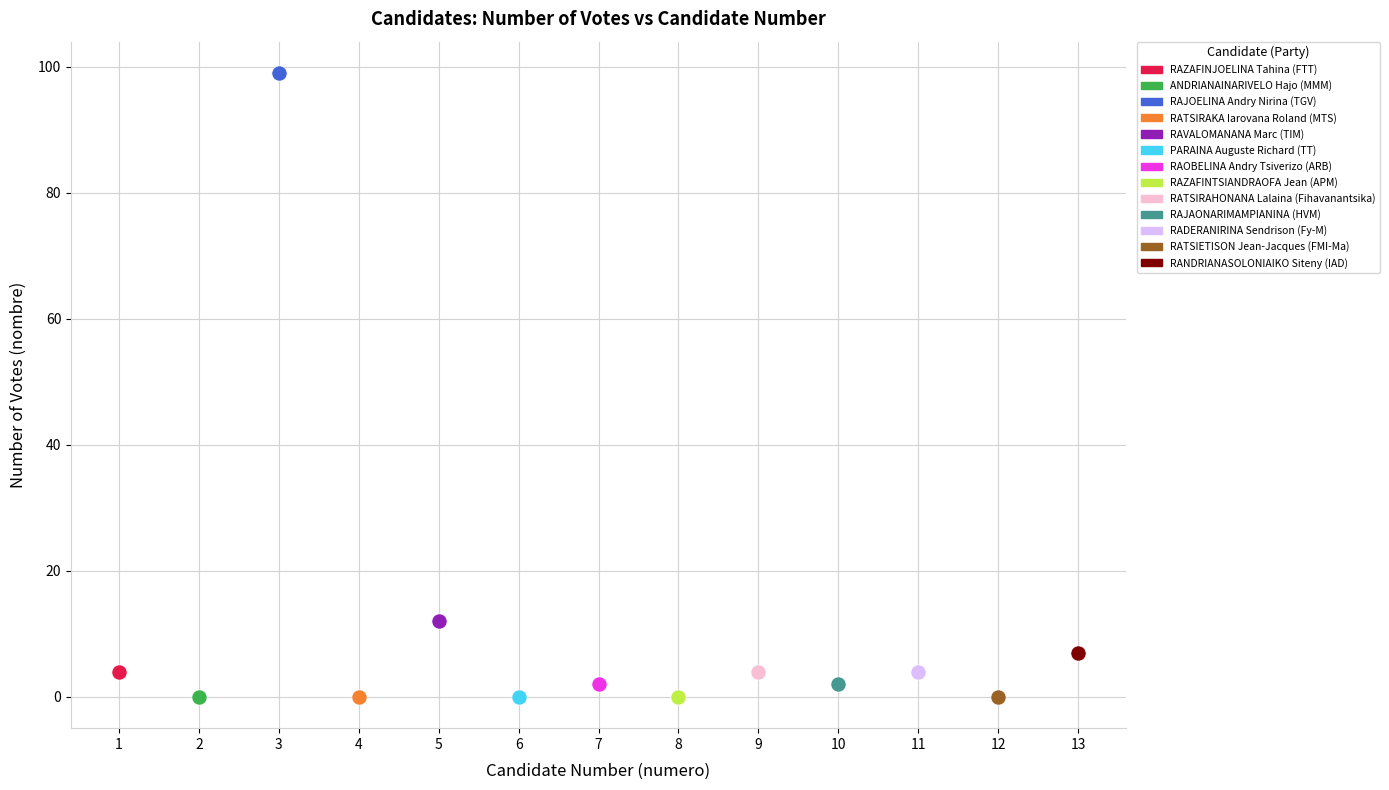

What are all the series names shown in the legend?

RAZAFINJOELINA Tahina (FTT), ANDRIANAINARIVELO Hajo (MMM), RAJOELINA Andry Nirina (TGV), RATSIRAKA Iarovana Roland (MTS), RAVALOMANANA Marc (TIM), PARAINA Auguste Richard (TT), RAOBELINA Andry Tsiverizo (ARB), RAZAFINTSIANDRAOFA Jean (APM), RATSIRAHONANA Lalaina (Fihavanantsika), RAJAONARIMAMPIANINA (HVM), RADERANIRINA Sendrison (Fy-M), RATSIETISON Jean-Jacques (FMI-Ma), RANDRIANASOLONIAIKO Siteny (IAD)